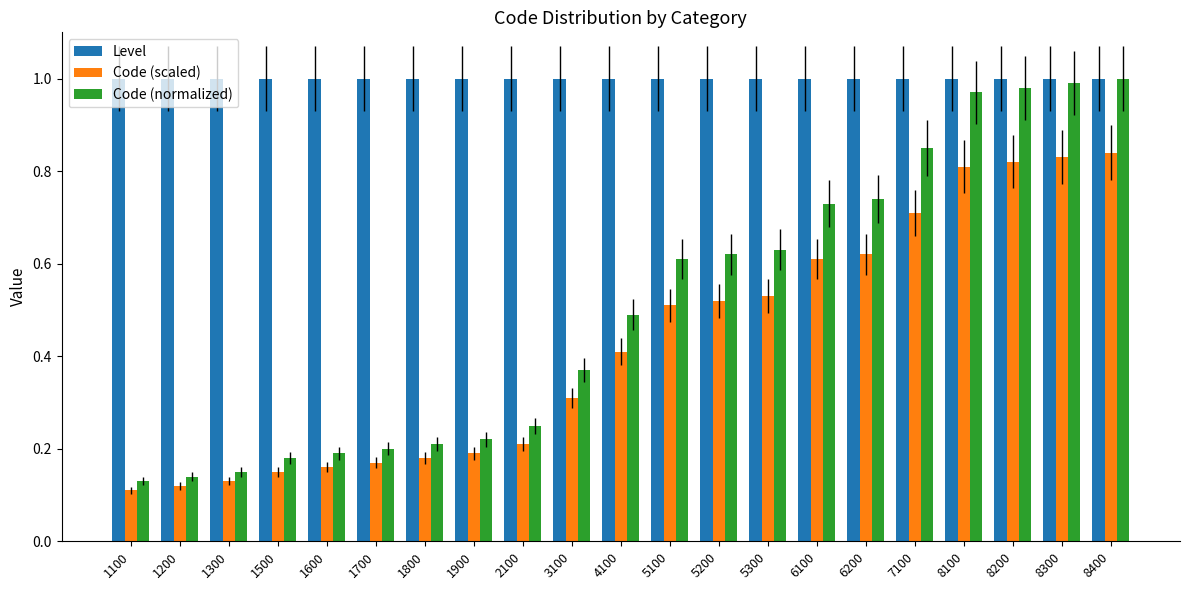

What is the sum of the Level values at 6200 and 3100?

2.0